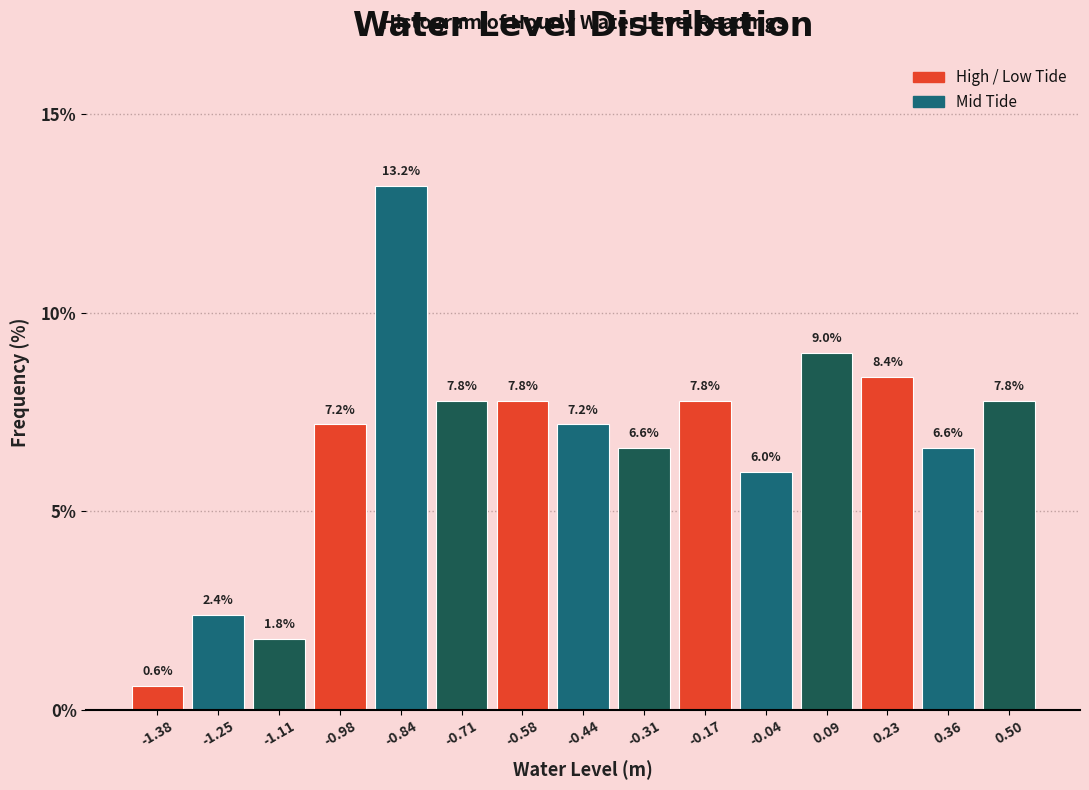

Reading left to right, transcribe this chart: for each bar, give the range it covers on the x-axis and its height. The bar edges are not printed on the chart, so give them approximately, as read against the axis.

-1.44 to -1.32: 0.6
-1.32 to -1.18: 2.4
-1.18 to -1.04: 1.8
-1.04 to -0.92: 7.2
-0.92 to -0.78: 13.2
-0.78 to -0.64: 7.8
-0.64 to -0.50: 7.8
-0.50 to -0.38: 7.2
-0.38 to -0.24: 6.6
-0.24 to -0.10: 7.8
-0.10 to 0.02: 6.0
0.02 to 0.16: 9.0
0.16 to 0.30: 8.4
0.30 to 0.42: 6.6
0.42 to 0.56: 7.8